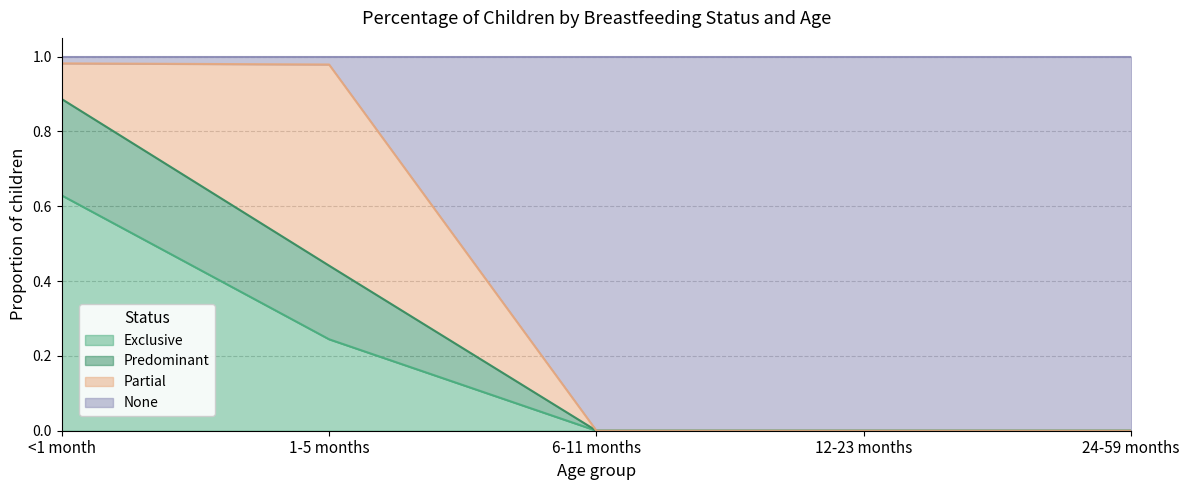

Which has a higher value, 24-59 months or 12-23 months?

24-59 months